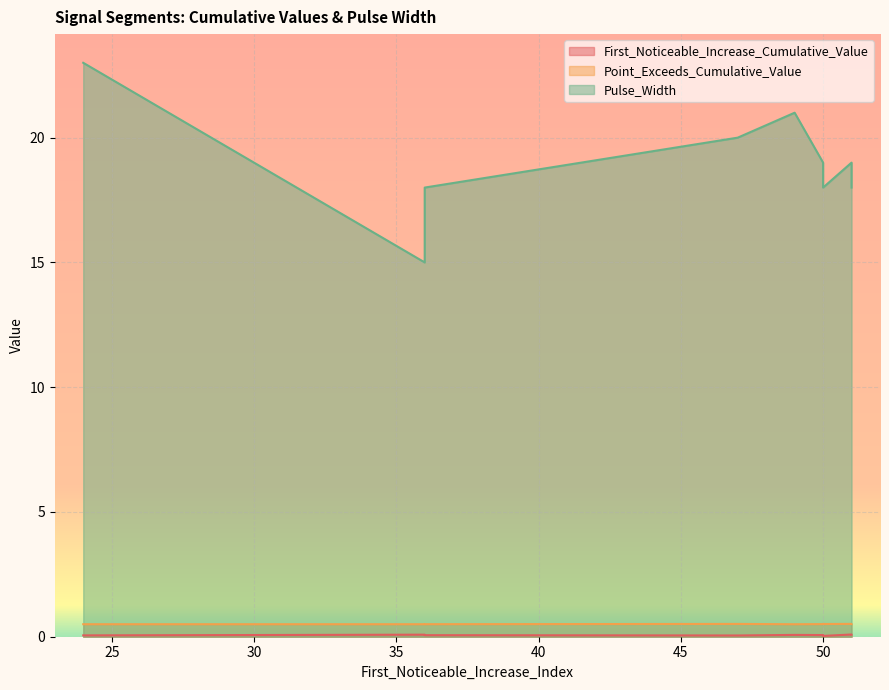

Reading left to right, what are all the values shown in this chart?

First_Noticeable_Increase_Cumulative_Value: 24=0.1	50=0.1	49=0.1	47=0.0	51=0.1	51=0.1	36=0.1	50=0.0	36=0.1	50=0.0
Point_Exceeds_Cumulative_Value: 24=0.5	50=0.5	49=0.5	47=0.5	51=0.5	51=0.5	36=0.5	50=0.5	36=0.5	50=0.5
Pulse_Width: 24=23.0	50=19.0	49=21.0	47=20.0	51=19.0	51=18.0	36=15.0	50=18.0	36=18.0	50=18.0